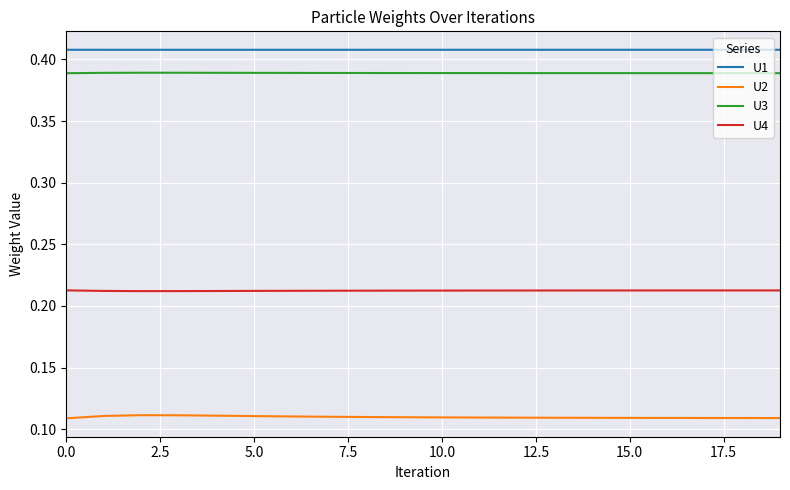

List the series in order of their peak value, lowest first.

U2, U4, U3, U1